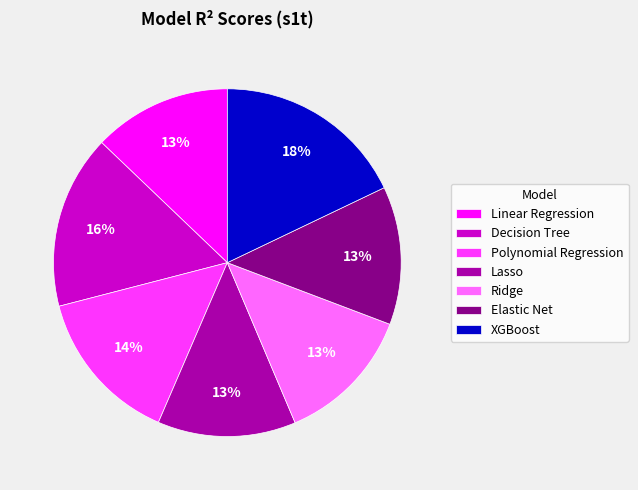

What is the largest slice in the pie chart?

XGBoost